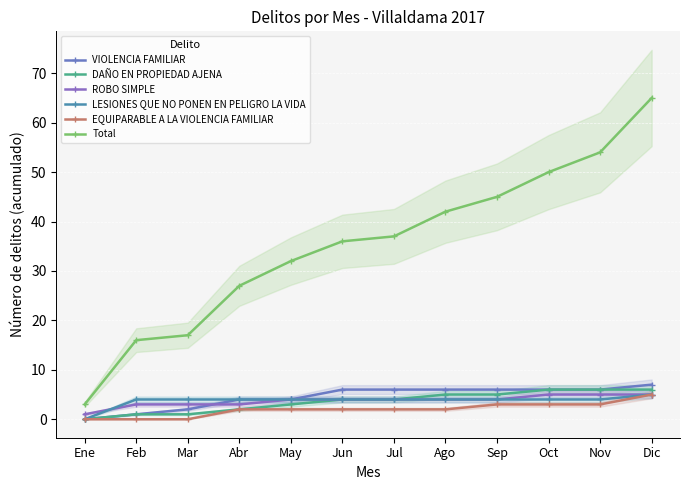

Which series has the largest range (max minus min)?

Total